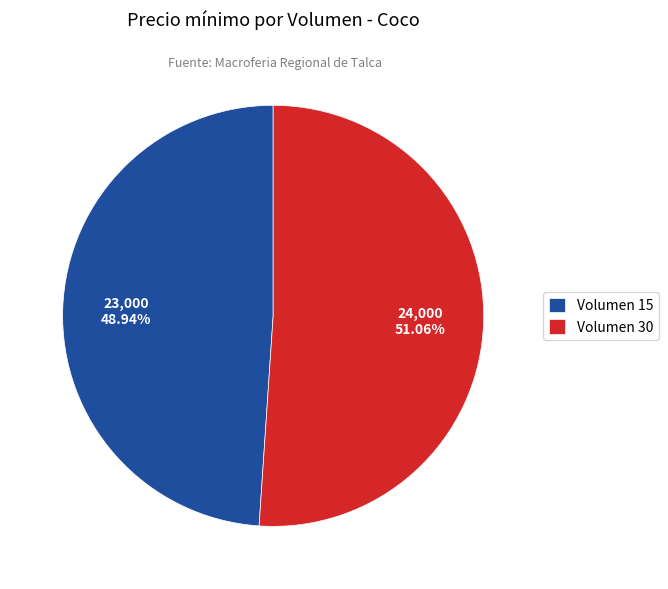

Combined, what portion of the pie is Volumen 30 and Volumen 15?

100.0%